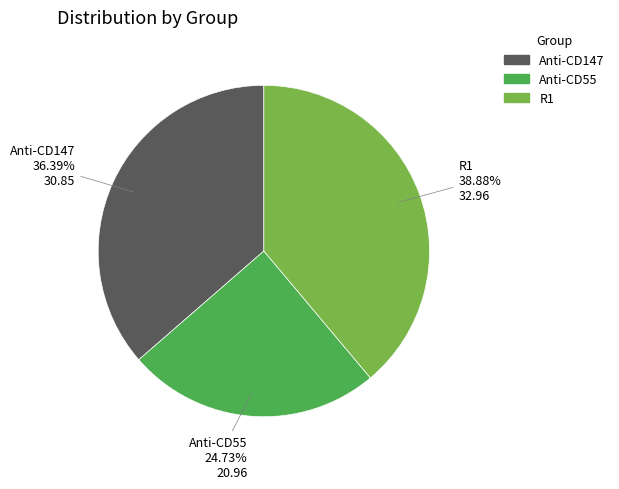

Which category has the biggest portion of the pie?

R1